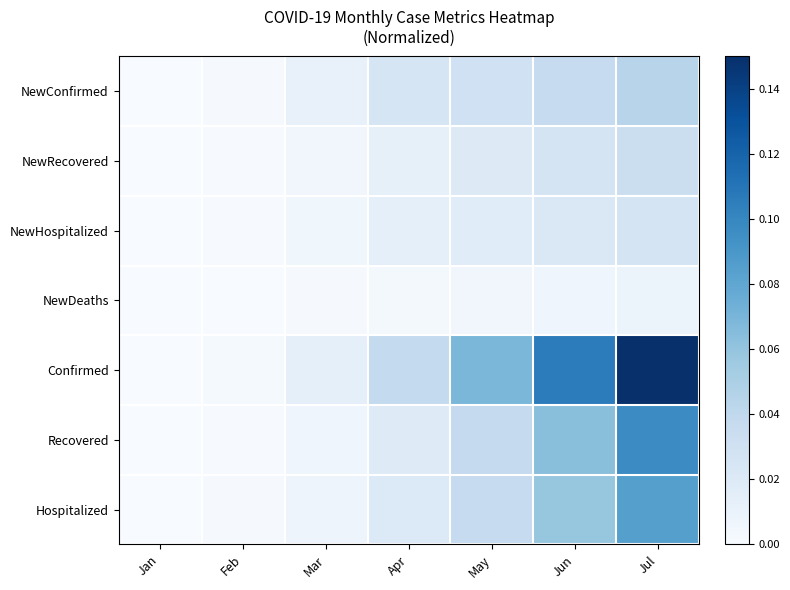

Between Mar and Jul, which series saw the biggest shift?

Confirmed